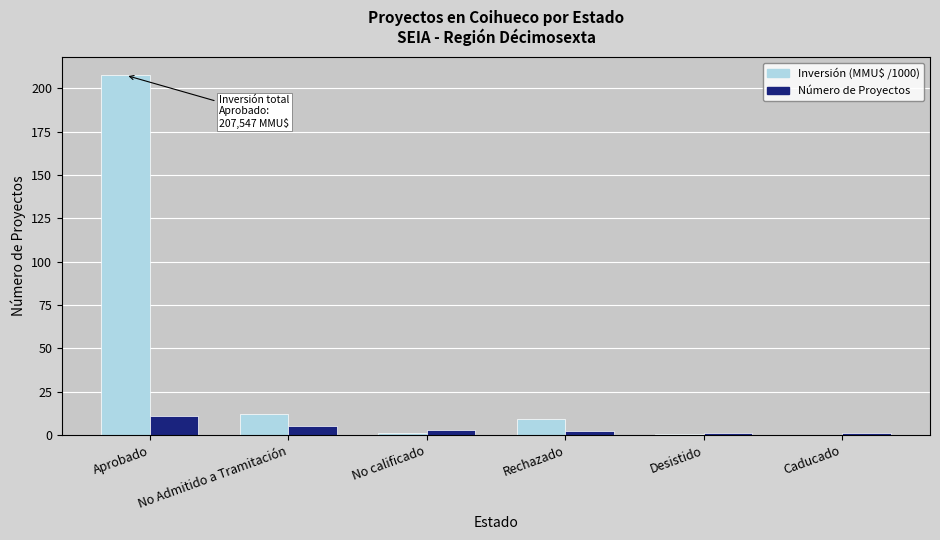

Between Aprobado and No Admitido a Tramitación, which series saw the biggest shift?

Inversión (MMU$ /1000)